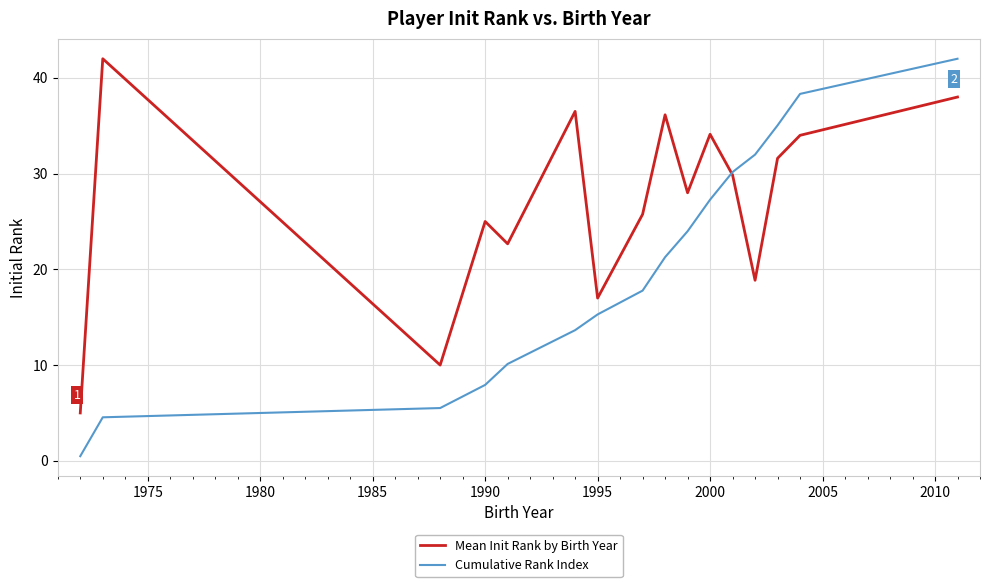

Which series has the largest range (max minus min)?

Cumulative Rank Index